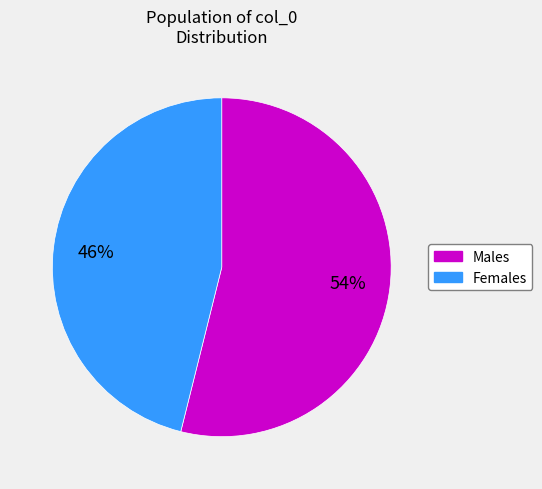

Is Females the majority of the pie?

No